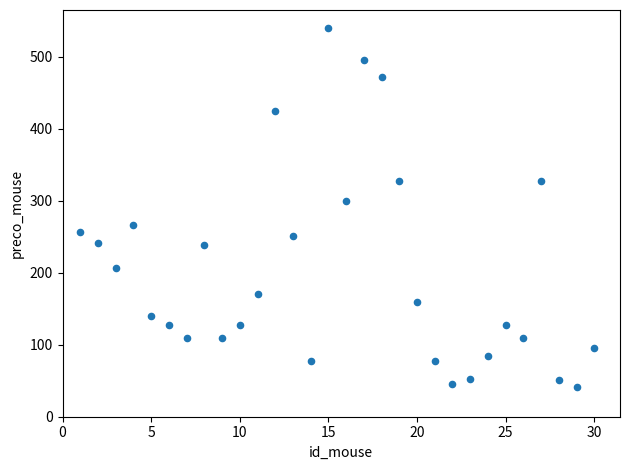

What is the range of Y values (max minus min)?

499